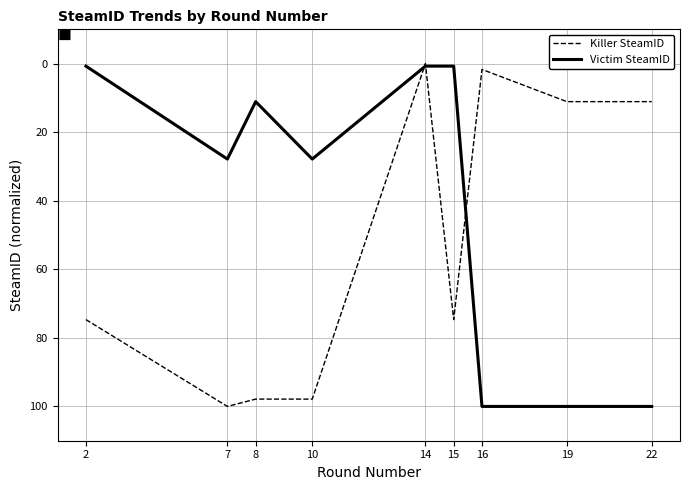

Reading right to left, what are all the values shown in this chart?

Killer SteamID: 22=11.1	19=11.1	16=1.7	15=74.7	14=0.0	10=97.9	8=97.9	7=100.0	2=74.7
Victim SteamID: 22=100.0	19=100.0	16=100.0	15=0.7	14=0.7	10=27.8	8=11.1	7=27.8	2=0.7